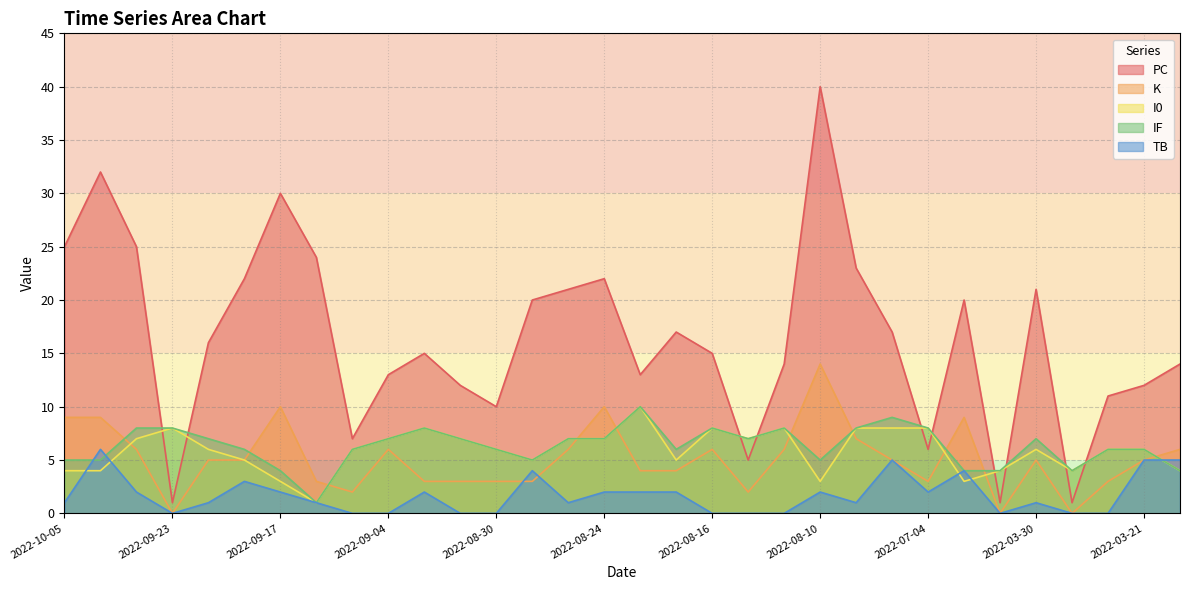

True or false: IF and PC cross at least once.

True